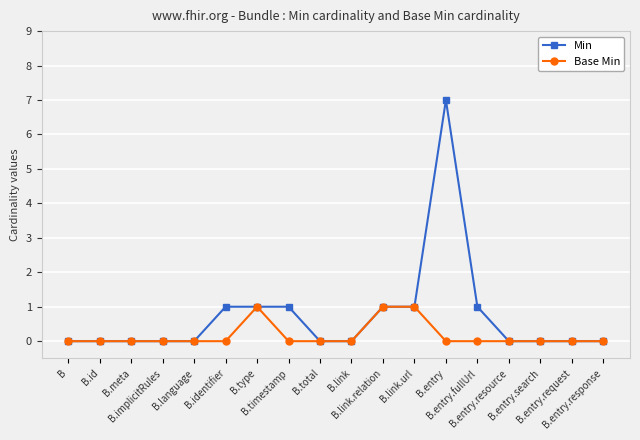

Which series has the widest spread of values?

Min